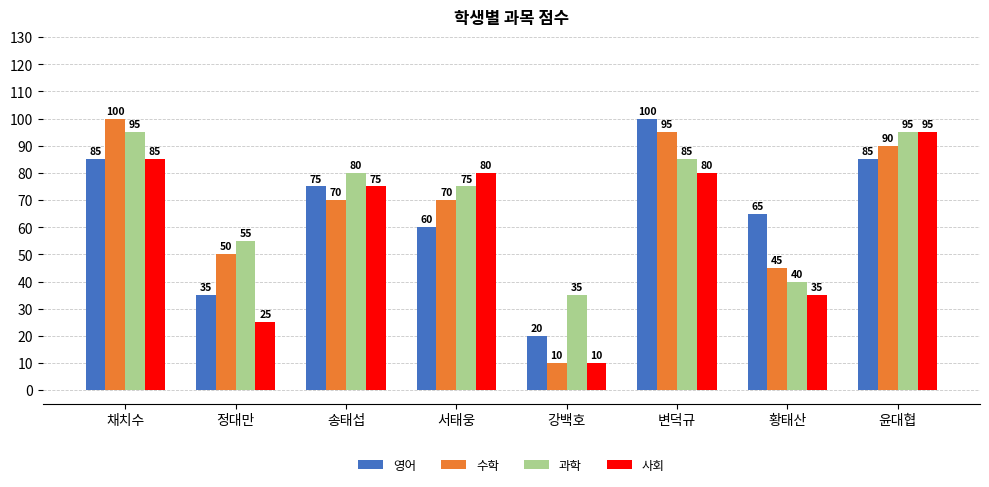

What are all the series names shown in the legend?

영어, 수학, 과학, 사회